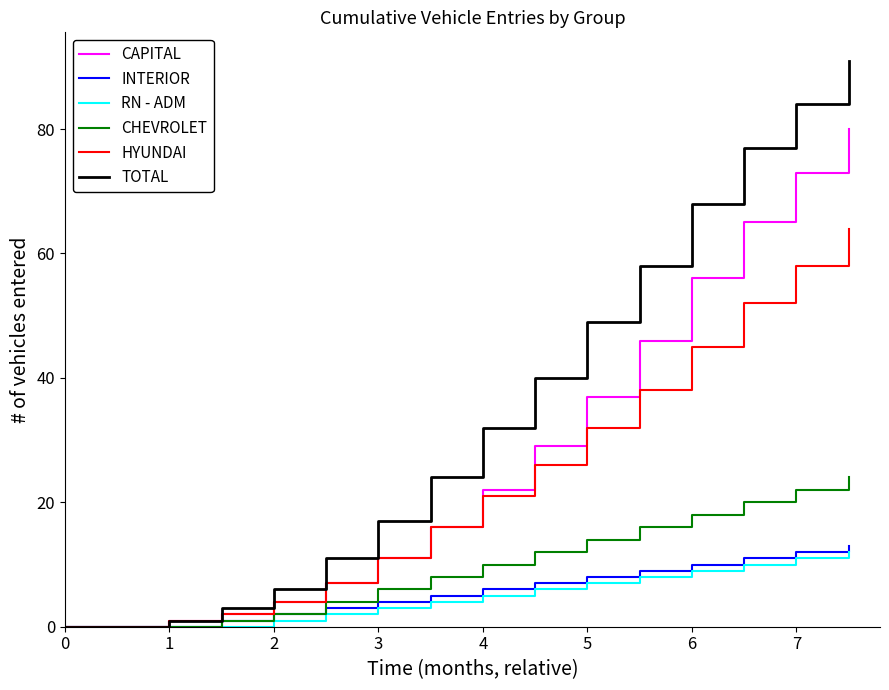

What is the sum of all CAPITAL values?

449